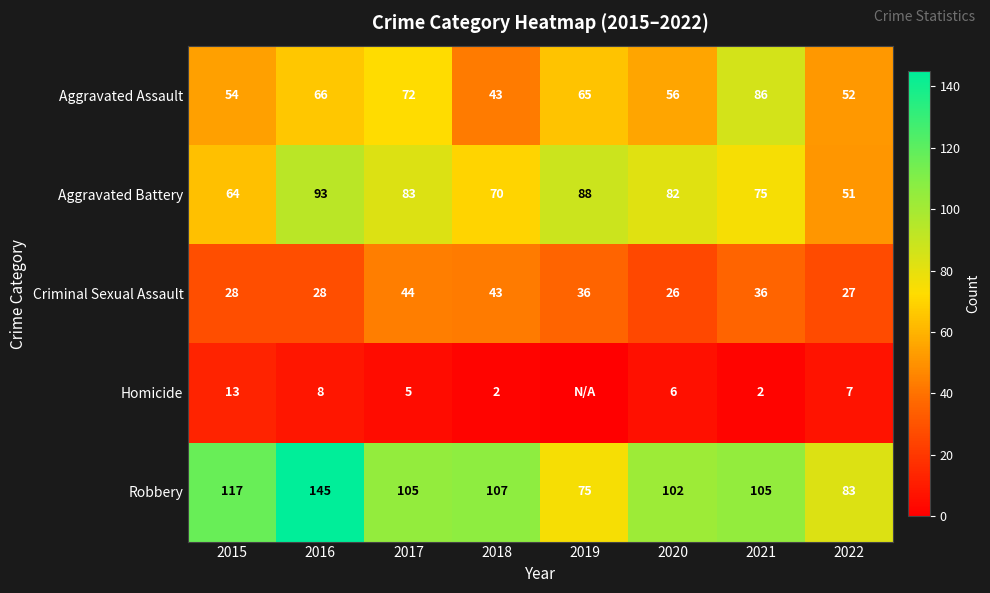

What is the total value across all series at 2015?

276